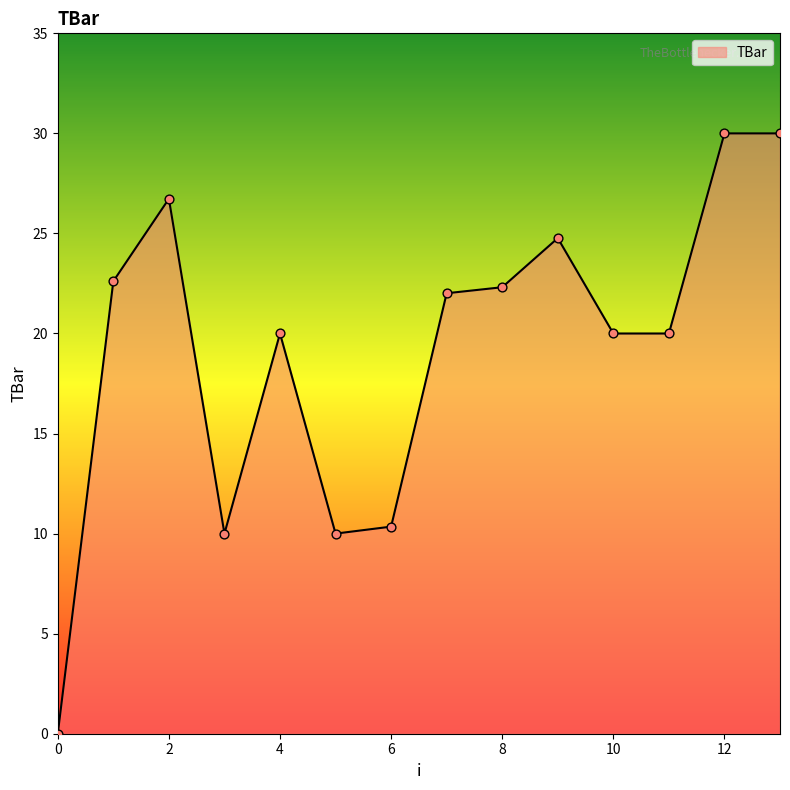

What is the greatest value displayed?

30.0